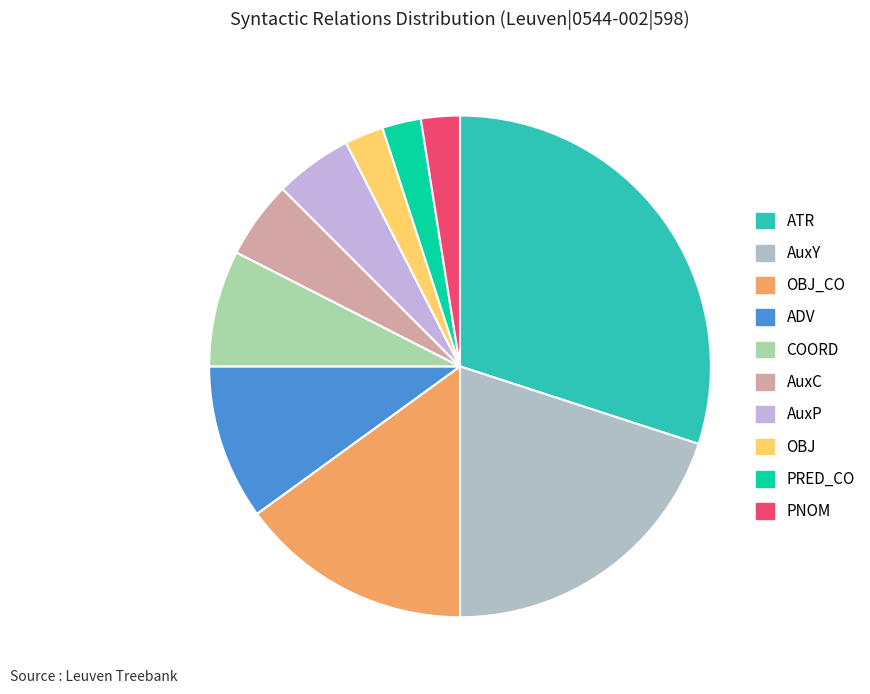

To the nearest percent, what is the average slice percentage?

10%